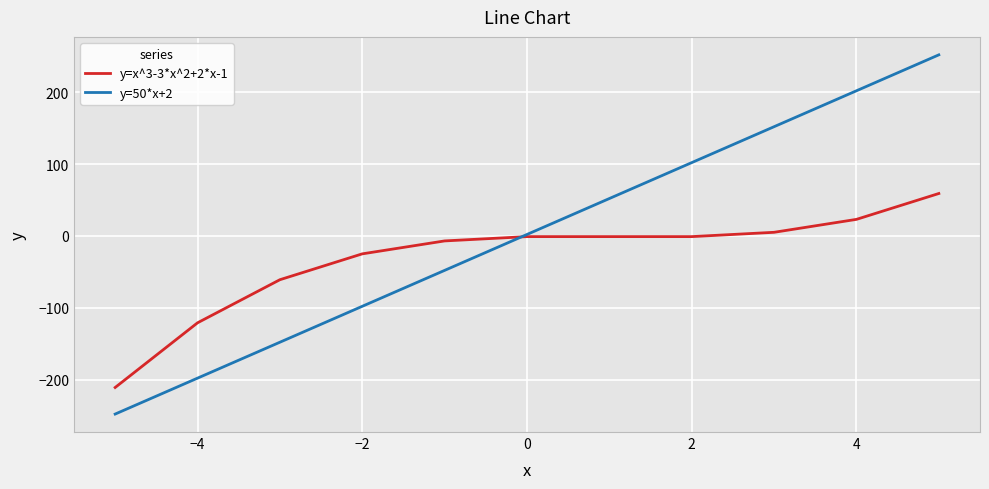

List the series in order of their peak value, lowest first.

y=x^3-3*x^2+2*x-1, y=50*x+2